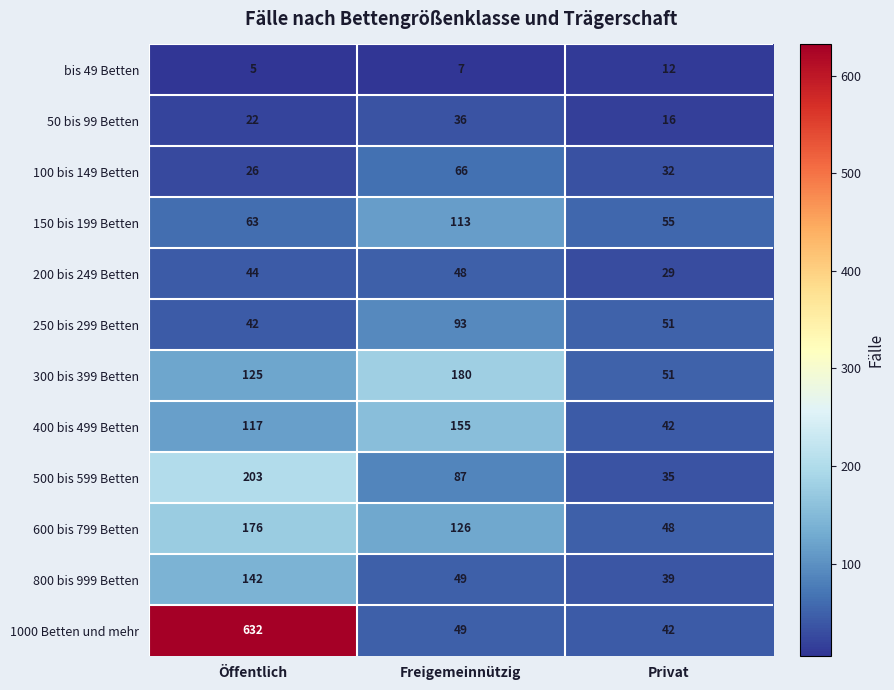

The 1000 Betten und mehr series shows 632 at Öffentlich. True or false?

True